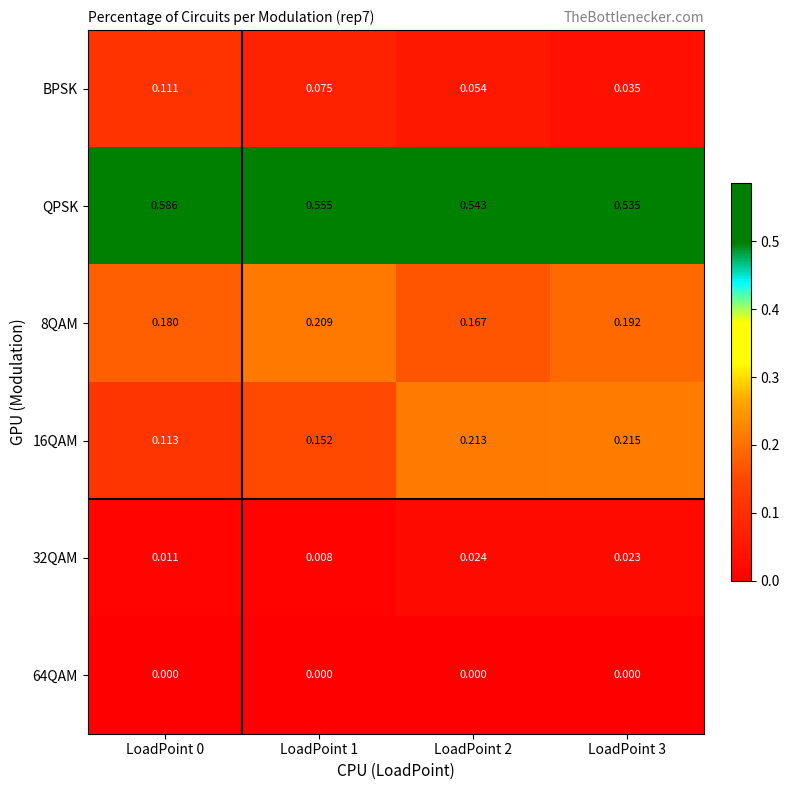

Which series has the largest total across all categories?

QPSK